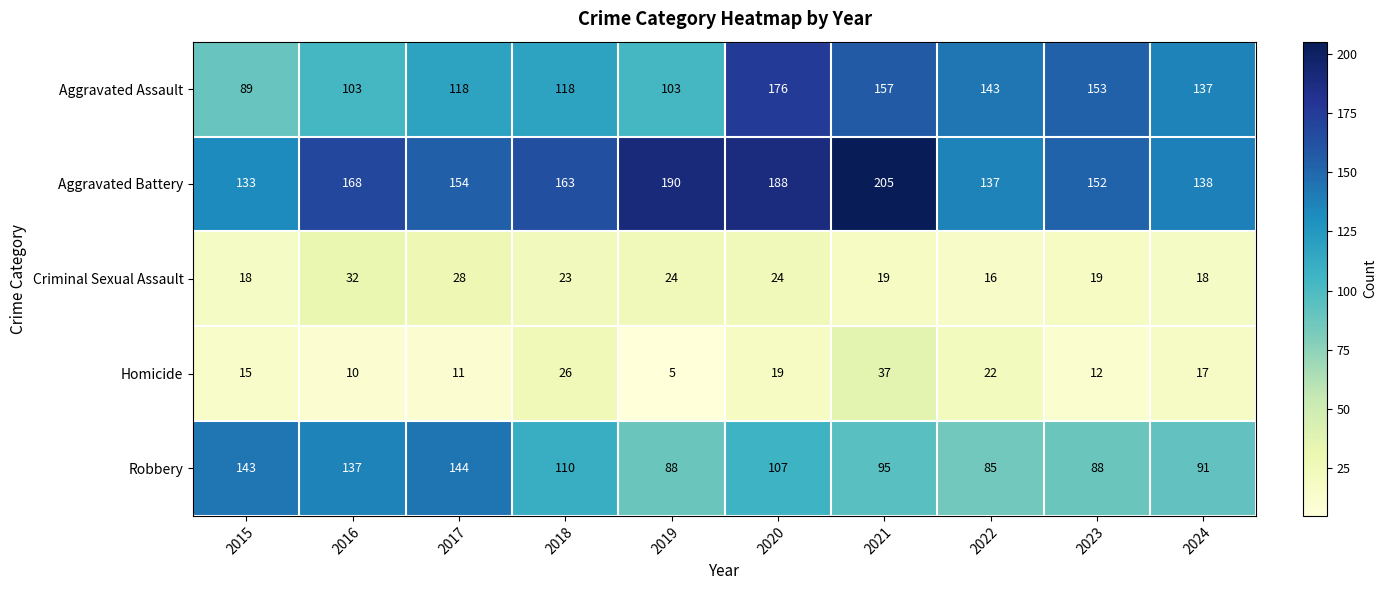

The value of Aggravated Assault at 2015 is 121. True or false?

False